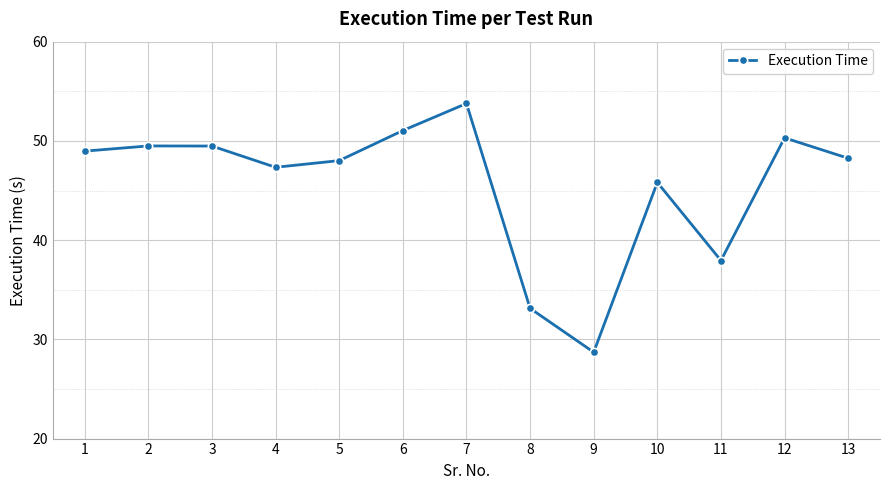

Is it true that the value at 2 is 33.2?

False